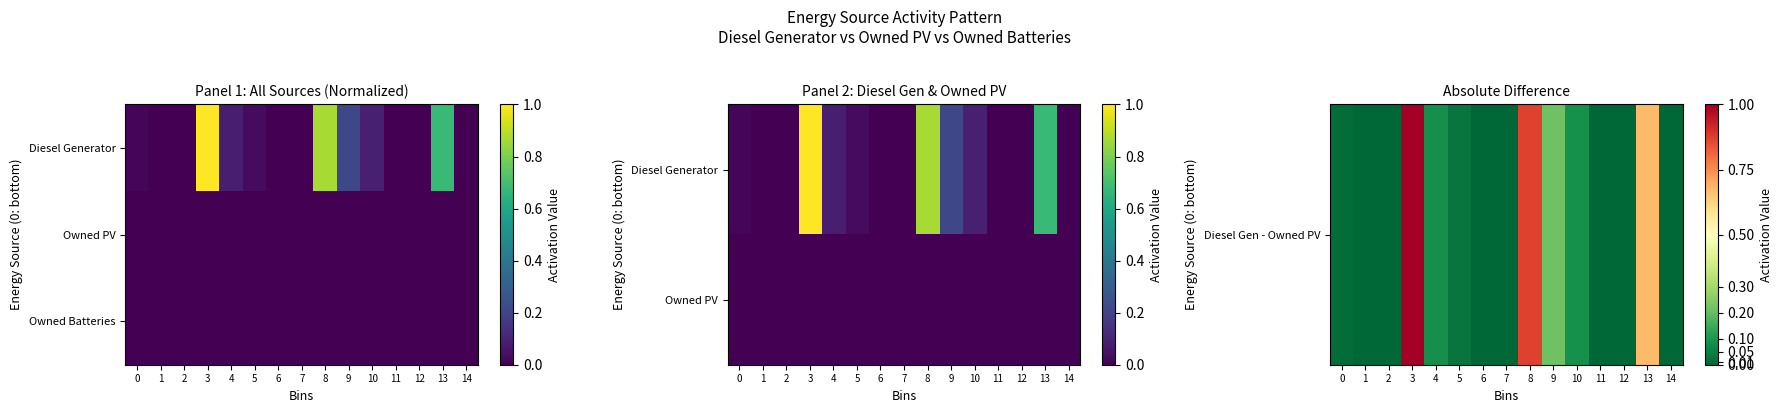

Reading left to right, what are all the values shown in this chart?

row_0: 0.0	0.0	0.0	1.0	0.1	0.0	0.0	0.0	0.9	0.2	0.1	0.0	0.0	0.7	0.0
row_1: 0.0	0.0	0.0	0.0	0.0	0.0	0.0	0.0	0.0	0.0	0.0	0.0	0.0	0.0	0.0
row_2: 0.0	0.0	0.0	0.0	0.0	0.0	0.0	0.0	0.0	0.0	0.0	0.0	0.0	0.0	0.0